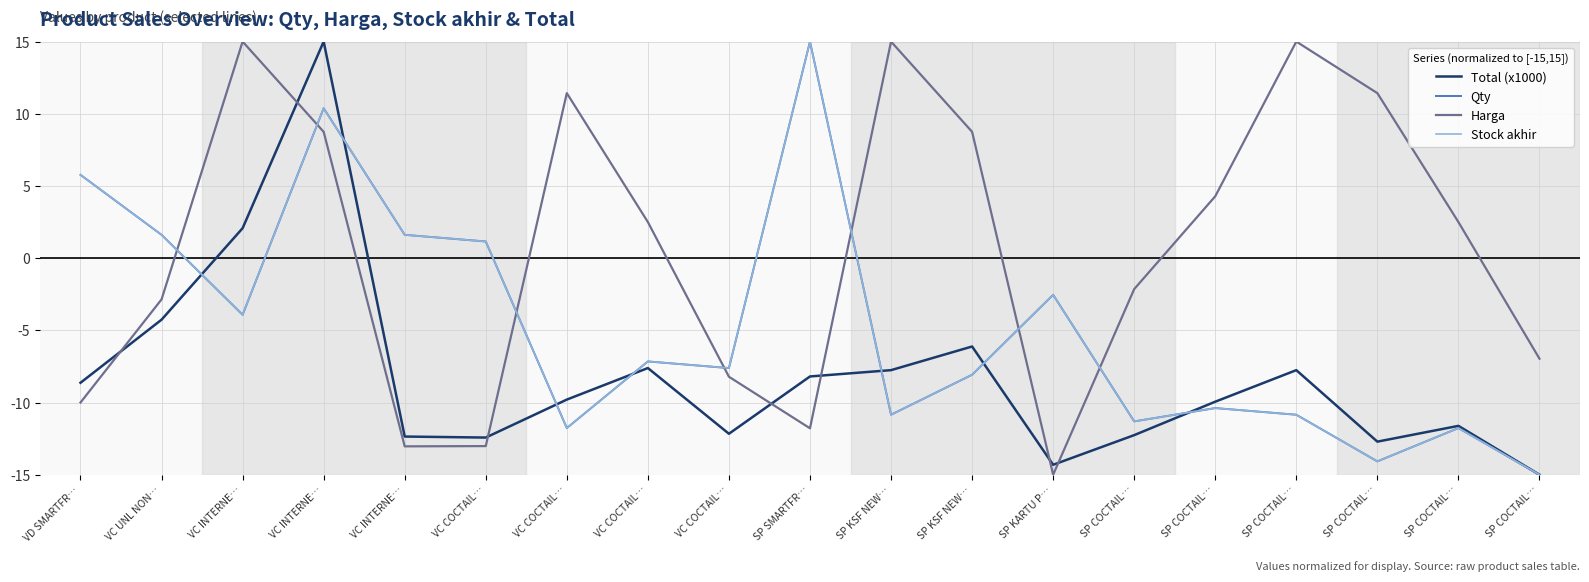

The value of Harga at SP COCTAIL… is 3.4. True or false?

False